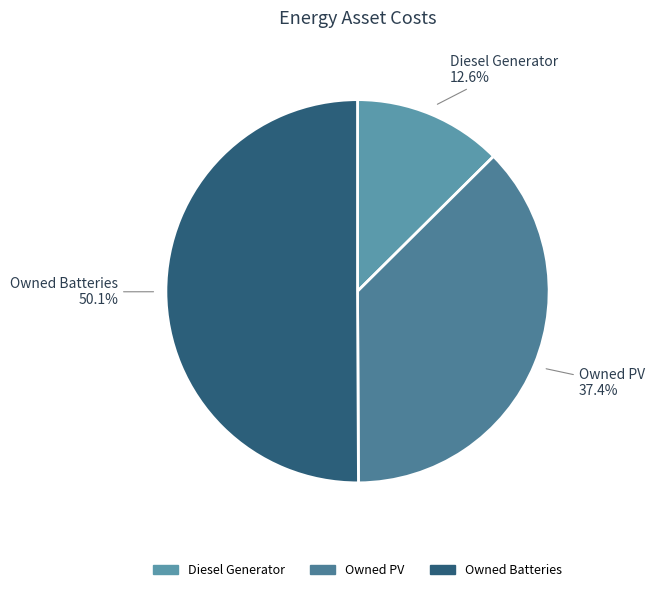

Rank the categories by value from lowest to highest.

Diesel Generator, Owned PV, Owned Batteries